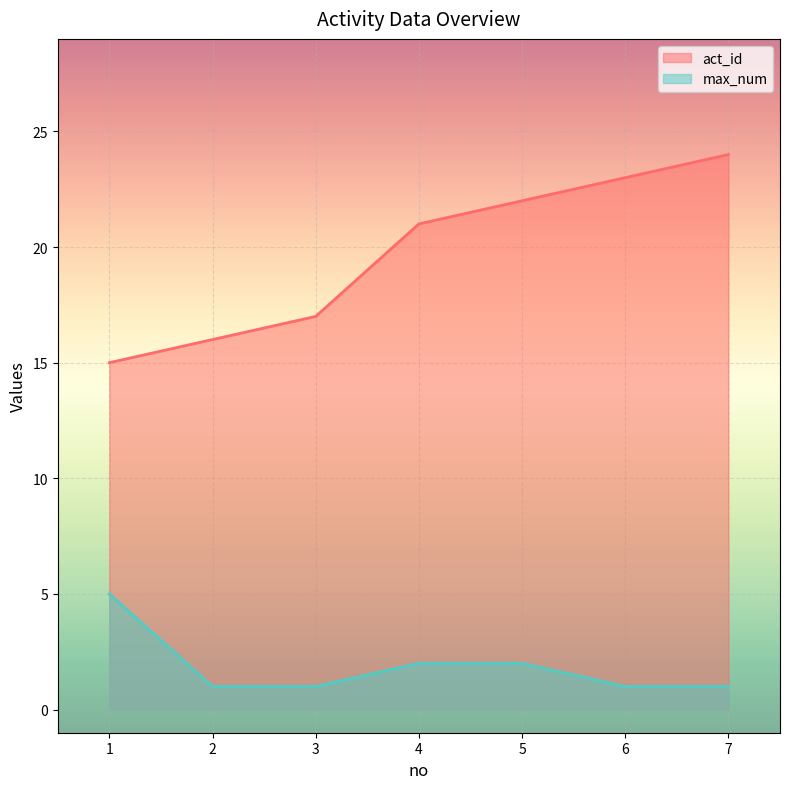

Which category has the lowest value in the max_num series?

2